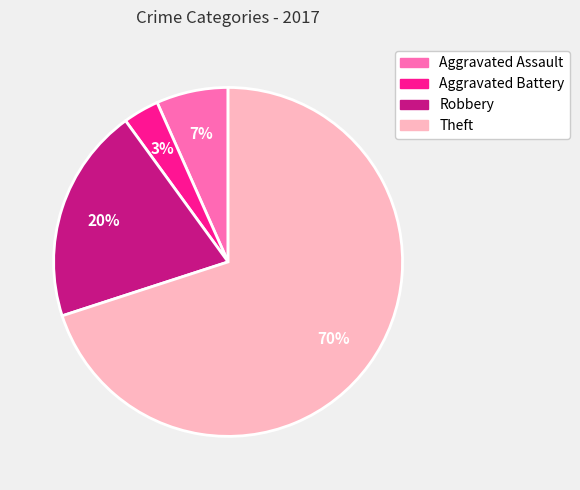

What percentage is the Theft slice, to the nearest percent?

70%